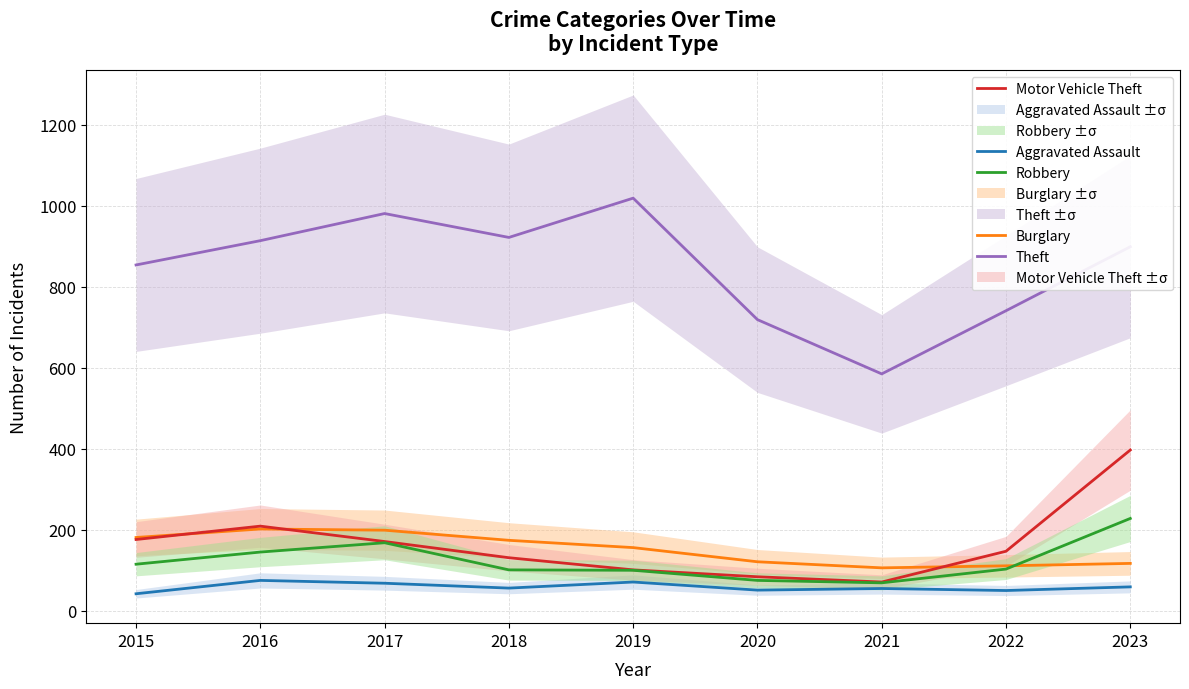

Where is the first local minimum for Burglary?

2021